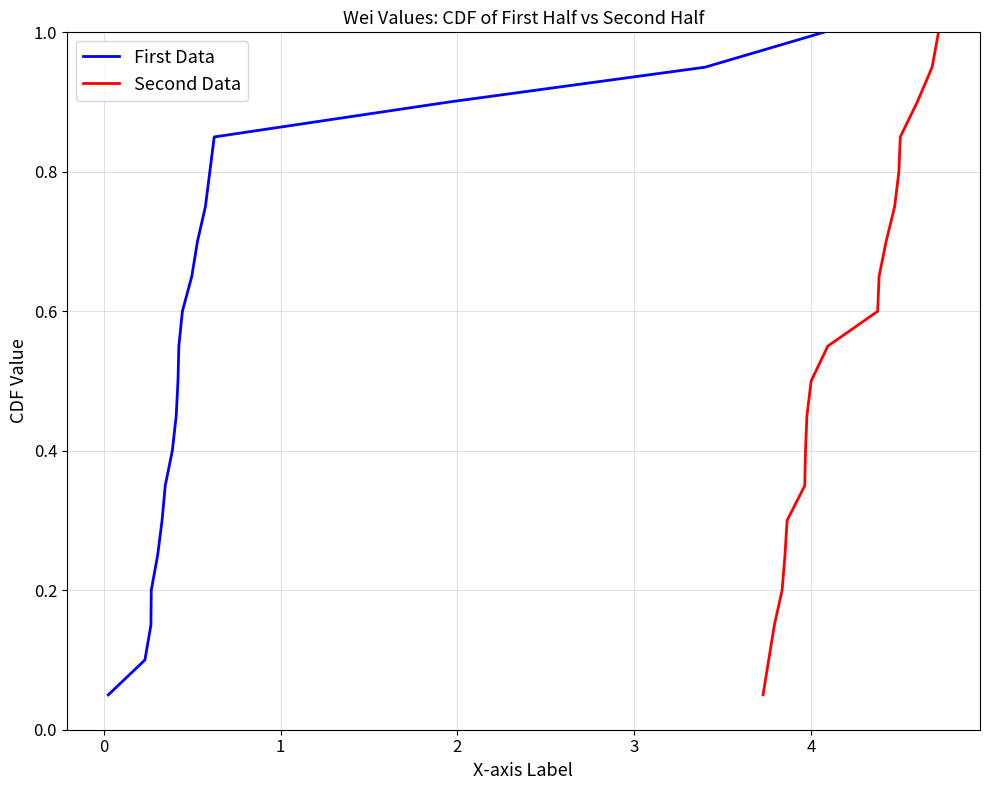

What is the average value of the First Data series?

0.5